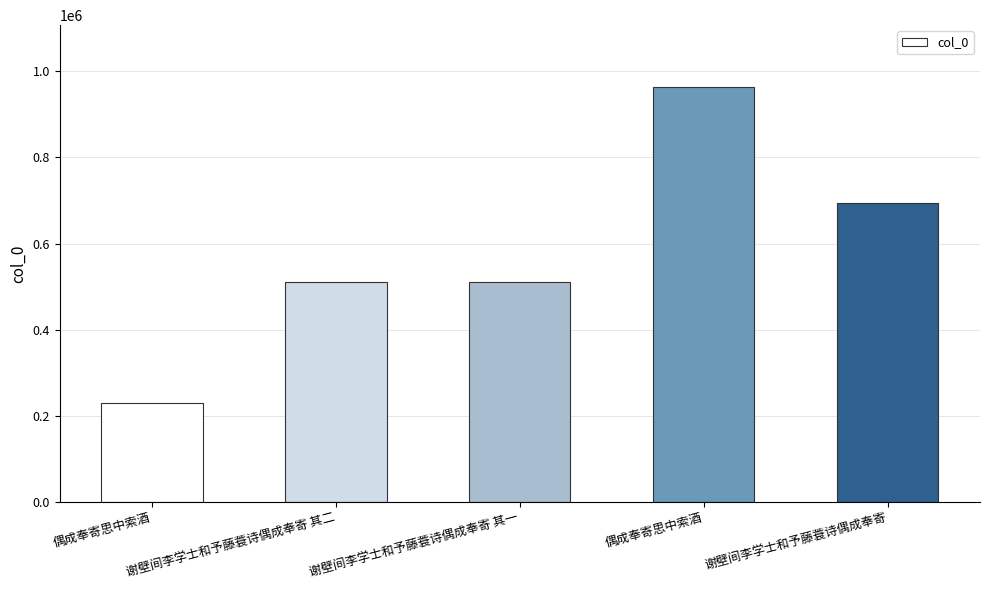

At which label is the value closest to 596296?

谢壁间李学士和予藤蓑诗偶成奉寄 其二